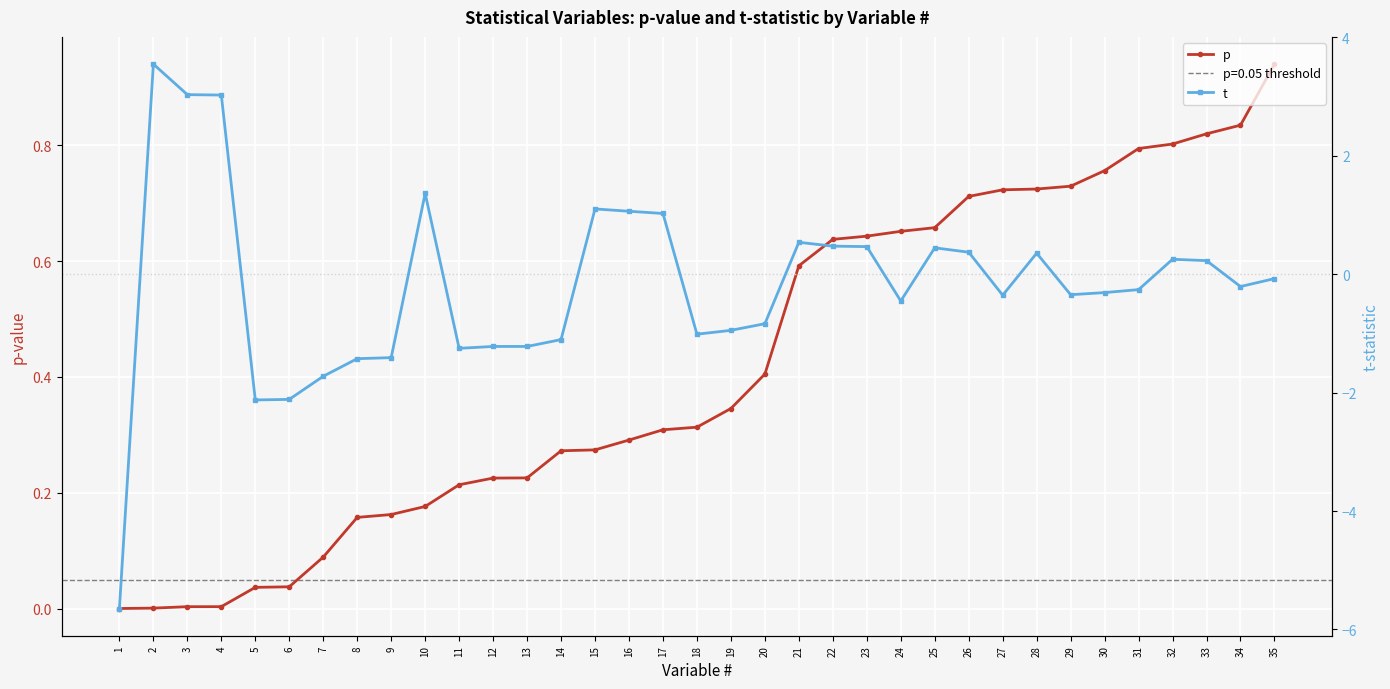

How many interior local peaks does the t series have?

8